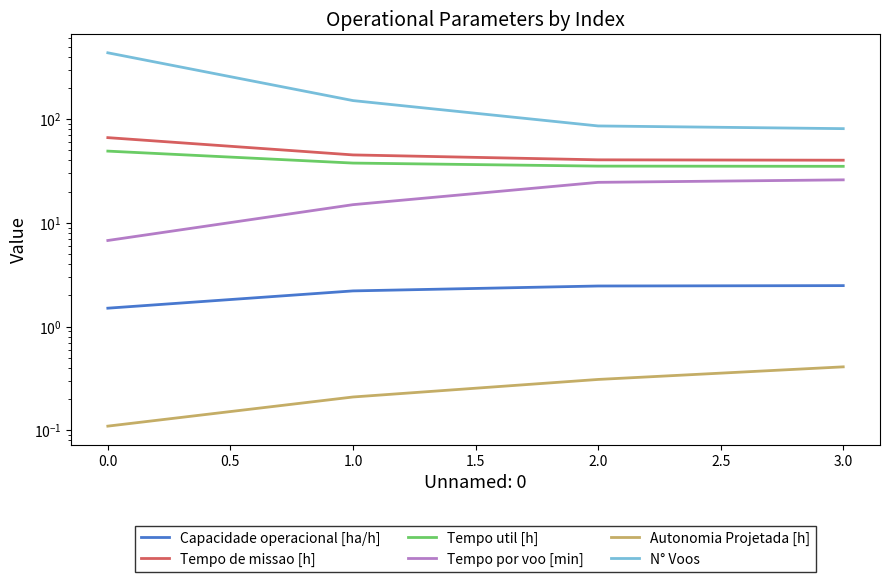

What is the average value of the Tempo de missao [h] series?

48.1